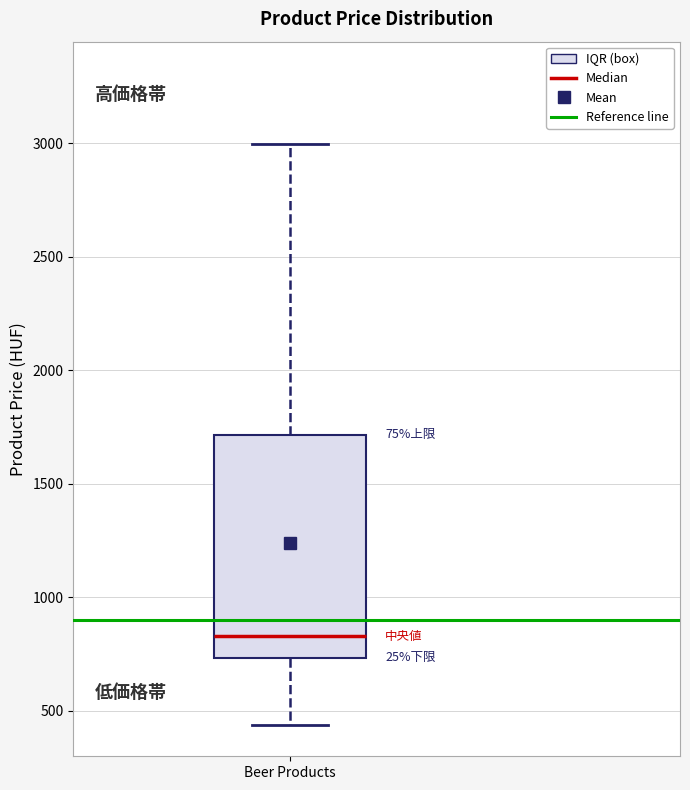

Read this box plot against the y-axis: the position of the median line, the range covered by the box, and the ends of both whiskers. The values are not printed on the chart, so give them approximately, as read against the axis.

median 850, box 750 to 1700, whiskers 450 to 3000